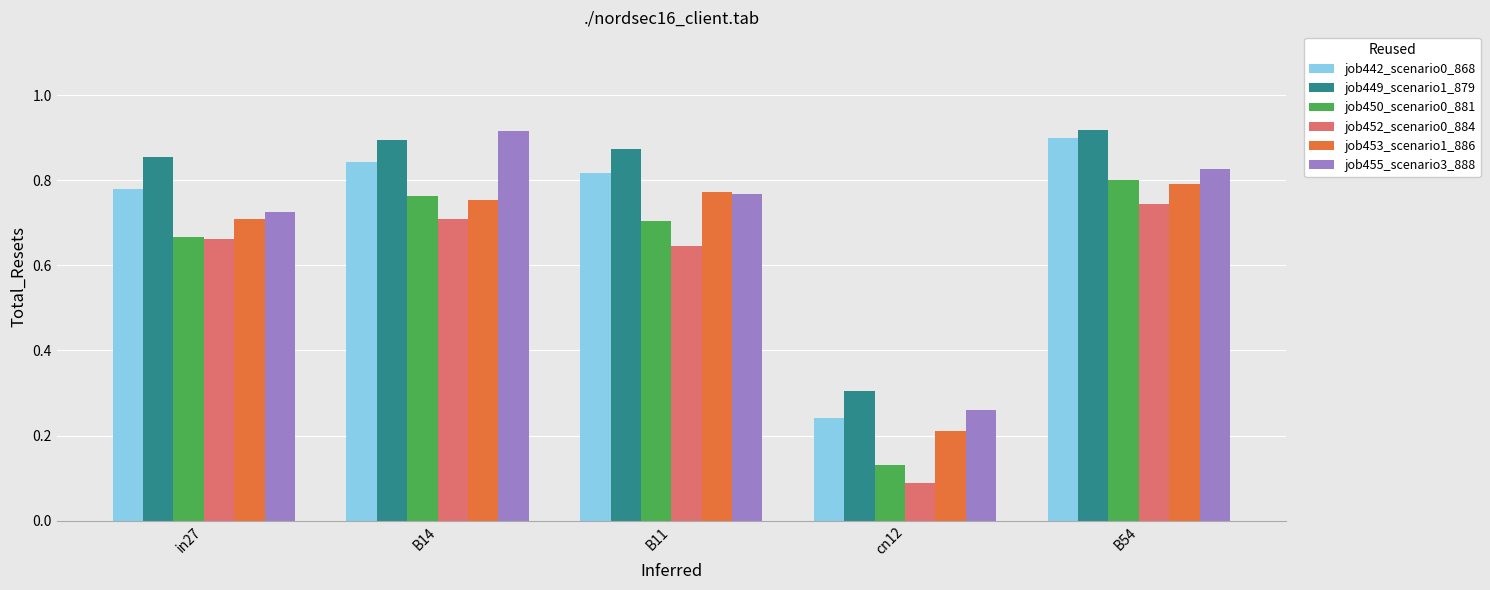

What is the total value across all series at B14?

4.9